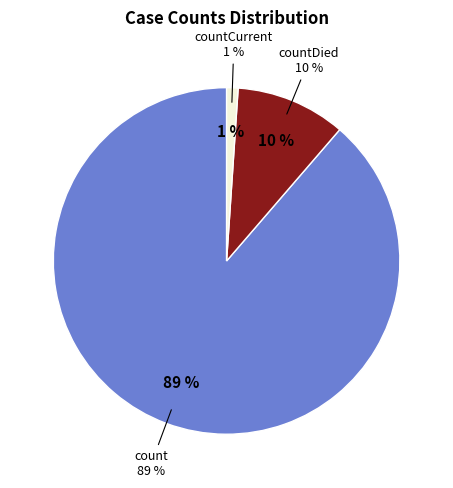

The countDied slice represents 10% of the pie. True or false?

True